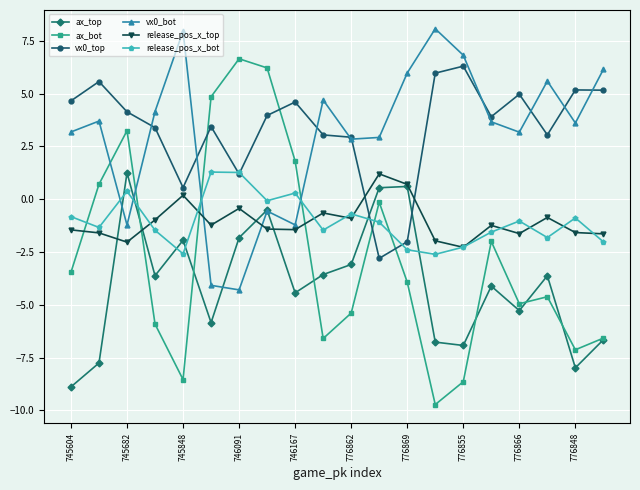

Which series has the largest range (max minus min)?

ax_bot